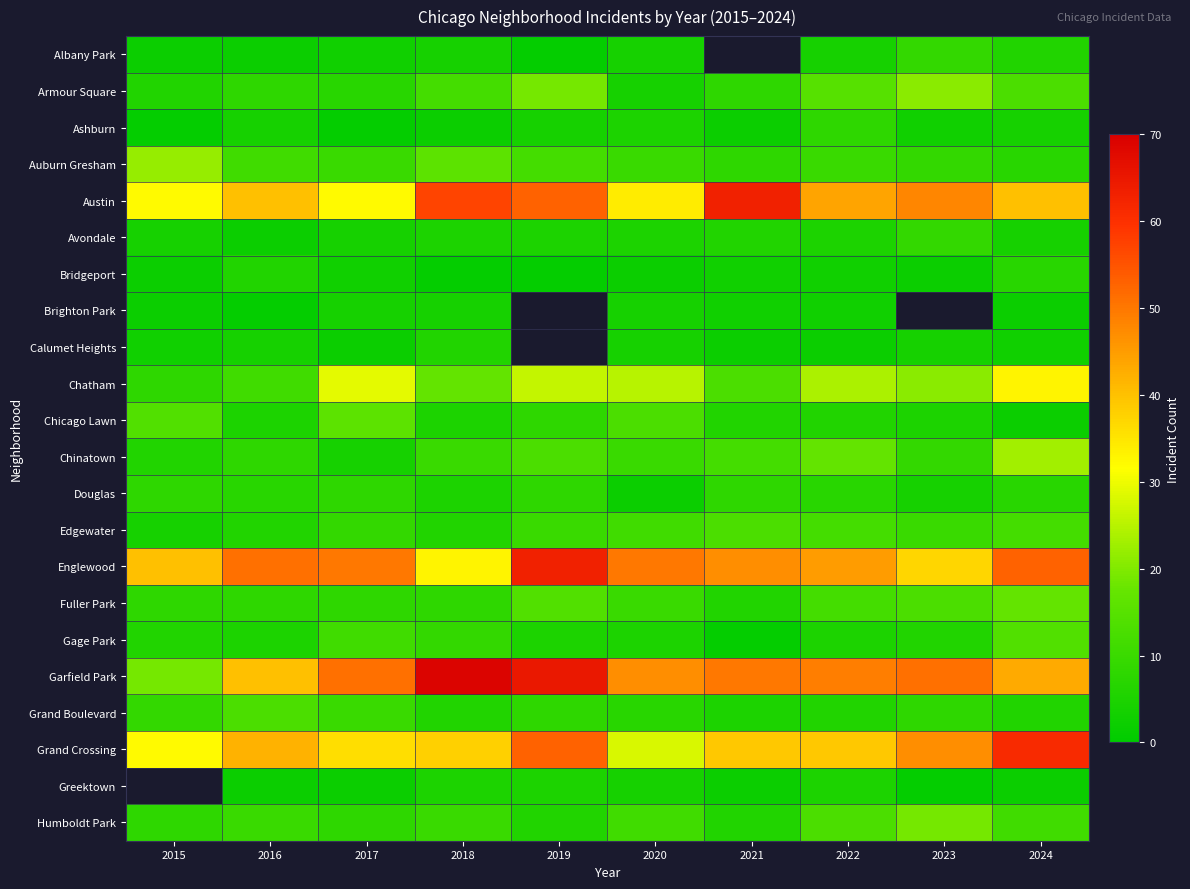

How many categories are shown in the chart?

10